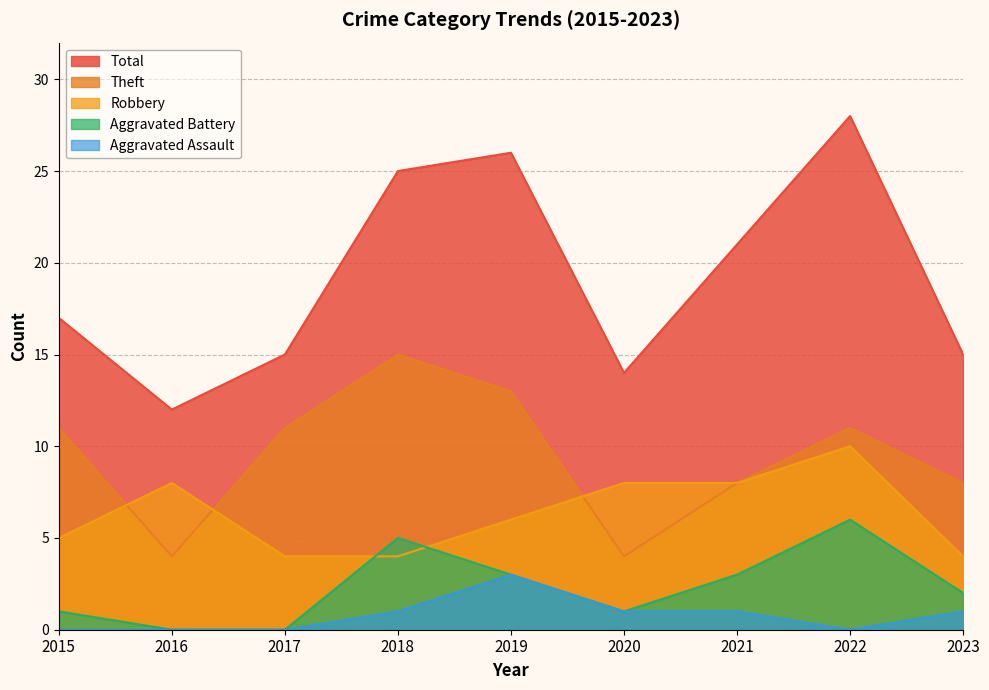

True or false: Theft has a value of 2 at 2021.

False